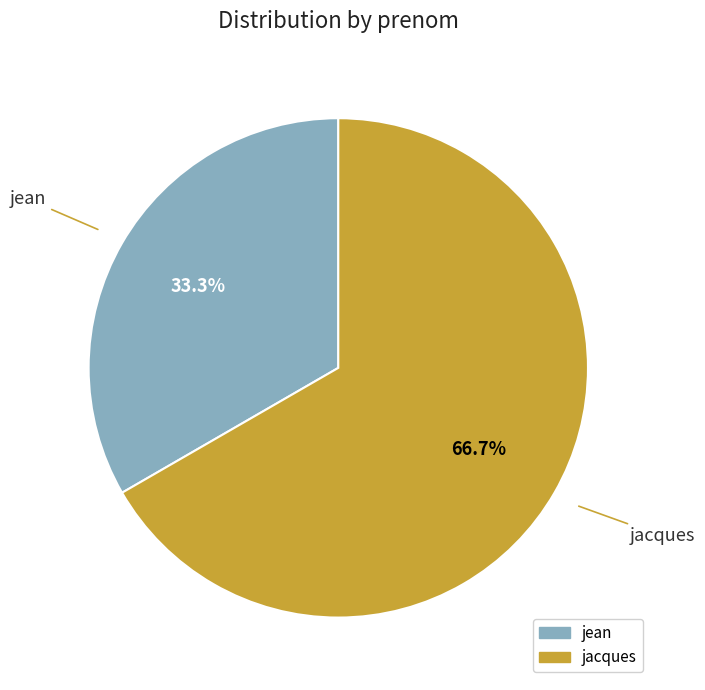

Is it true that jean is 22% of the pie?

False